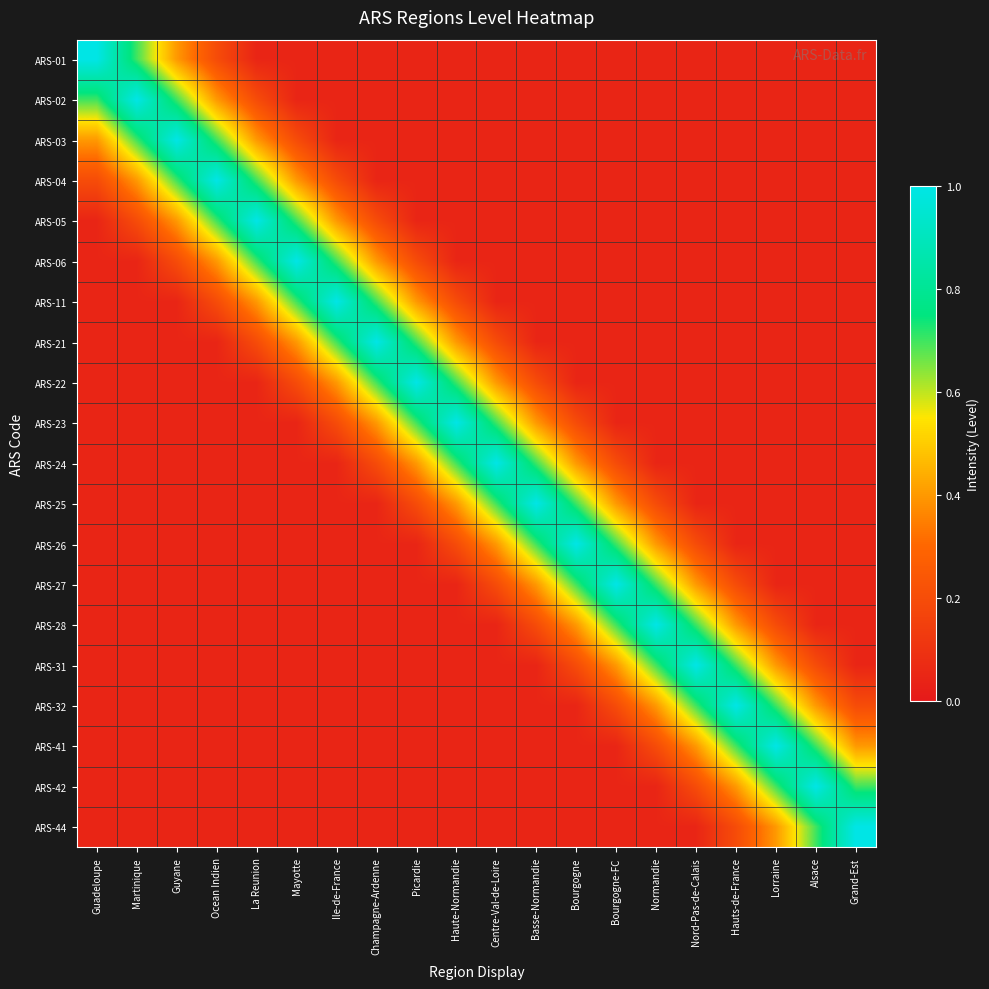

Reading left to right, transcribe all the data shown in this chart.

ARS-01: Guadeloupe=1.0	Martinique=0.7	Guyane=0.4	Ocean Indien=0.2	La Reunion=0.1	Mayotte=0.1	Ile-de-France=0.1	Champagne-Ardenne=0.1	Picardie=0.1	Haute-Normandie=0.1	Centre-Val-de-Loire=0.1	Basse-Normandie=0.1	Bourgogne=0.1	Bourgogne-FC=0.1	Normandie=0.1	Nord-Pas-de-Calais=0.1	Hauts-de-France=0.1	Lorraine=0.1	Alsace=0.1	Grand-Est=0.1
ARS-02: Guadeloupe=0.7	Martinique=1.0	Guyane=0.7	Ocean Indien=0.4	La Reunion=0.2	Mayotte=0.1	Ile-de-France=0.1	Champagne-Ardenne=0.1	Picardie=0.1	Haute-Normandie=0.1	Centre-Val-de-Loire=0.1	Basse-Normandie=0.1	Bourgogne=0.1	Bourgogne-FC=0.1	Normandie=0.1	Nord-Pas-de-Calais=0.1	Hauts-de-France=0.1	Lorraine=0.1	Alsace=0.1	Grand-Est=0.1
ARS-03: Guadeloupe=0.4	Martinique=0.7	Guyane=1.0	Ocean Indien=0.7	La Reunion=0.4	Mayotte=0.2	Ile-de-France=0.1	Champagne-Ardenne=0.1	Picardie=0.1	Haute-Normandie=0.1	Centre-Val-de-Loire=0.1	Basse-Normandie=0.1	Bourgogne=0.1	Bourgogne-FC=0.1	Normandie=0.1	Nord-Pas-de-Calais=0.1	Hauts-de-France=0.1	Lorraine=0.1	Alsace=0.1	Grand-Est=0.1
ARS-04: Guadeloupe=0.2	Martinique=0.4	Guyane=0.7	Ocean Indien=1.0	La Reunion=0.7	Mayotte=0.4	Ile-de-France=0.2	Champagne-Ardenne=0.1	Picardie=0.1	Haute-Normandie=0.1	Centre-Val-de-Loire=0.1	Basse-Normandie=0.1	Bourgogne=0.1	Bourgogne-FC=0.1	Normandie=0.1	Nord-Pas-de-Calais=0.1	Hauts-de-France=0.1	Lorraine=0.1	Alsace=0.1	Grand-Est=0.1
ARS-05: Guadeloupe=0.1	Martinique=0.2	Guyane=0.4	Ocean Indien=0.7	La Reunion=1.0	Mayotte=0.7	Ile-de-France=0.4	Champagne-Ardenne=0.2	Picardie=0.1	Haute-Normandie=0.1	Centre-Val-de-Loire=0.1	Basse-Normandie=0.1	Bourgogne=0.1	Bourgogne-FC=0.1	Normandie=0.1	Nord-Pas-de-Calais=0.1	Hauts-de-France=0.1	Lorraine=0.1	Alsace=0.1	Grand-Est=0.1
ARS-06: Guadeloupe=0.1	Martinique=0.1	Guyane=0.2	Ocean Indien=0.4	La Reunion=0.7	Mayotte=1.0	Ile-de-France=0.7	Champagne-Ardenne=0.4	Picardie=0.2	Haute-Normandie=0.1	Centre-Val-de-Loire=0.1	Basse-Normandie=0.1	Bourgogne=0.1	Bourgogne-FC=0.1	Normandie=0.1	Nord-Pas-de-Calais=0.1	Hauts-de-France=0.1	Lorraine=0.1	Alsace=0.1	Grand-Est=0.1
ARS-11: Guadeloupe=0.1	Martinique=0.1	Guyane=0.1	Ocean Indien=0.2	La Reunion=0.4	Mayotte=0.7	Ile-de-France=1.0	Champagne-Ardenne=0.7	Picardie=0.4	Haute-Normandie=0.2	Centre-Val-de-Loire=0.1	Basse-Normandie=0.1	Bourgogne=0.1	Bourgogne-FC=0.1	Normandie=0.1	Nord-Pas-de-Calais=0.1	Hauts-de-France=0.1	Lorraine=0.1	Alsace=0.1	Grand-Est=0.1
ARS-21: Guadeloupe=0.1	Martinique=0.1	Guyane=0.1	Ocean Indien=0.1	La Reunion=0.2	Mayotte=0.4	Ile-de-France=0.7	Champagne-Ardenne=1.0	Picardie=0.7	Haute-Normandie=0.4	Centre-Val-de-Loire=0.2	Basse-Normandie=0.1	Bourgogne=0.1	Bourgogne-FC=0.1	Normandie=0.1	Nord-Pas-de-Calais=0.1	Hauts-de-France=0.1	Lorraine=0.1	Alsace=0.1	Grand-Est=0.1
ARS-22: Guadeloupe=0.1	Martinique=0.1	Guyane=0.1	Ocean Indien=0.1	La Reunion=0.1	Mayotte=0.2	Ile-de-France=0.4	Champagne-Ardenne=0.7	Picardie=1.0	Haute-Normandie=0.7	Centre-Val-de-Loire=0.4	Basse-Normandie=0.2	Bourgogne=0.1	Bourgogne-FC=0.1	Normandie=0.1	Nord-Pas-de-Calais=0.1	Hauts-de-France=0.1	Lorraine=0.1	Alsace=0.1	Grand-Est=0.1
ARS-23: Guadeloupe=0.1	Martinique=0.1	Guyane=0.1	Ocean Indien=0.1	La Reunion=0.1	Mayotte=0.1	Ile-de-France=0.2	Champagne-Ardenne=0.4	Picardie=0.7	Haute-Normandie=1.0	Centre-Val-de-Loire=0.7	Basse-Normandie=0.4	Bourgogne=0.2	Bourgogne-FC=0.1	Normandie=0.1	Nord-Pas-de-Calais=0.1	Hauts-de-France=0.1	Lorraine=0.1	Alsace=0.1	Grand-Est=0.1
ARS-24: Guadeloupe=0.1	Martinique=0.1	Guyane=0.1	Ocean Indien=0.1	La Reunion=0.1	Mayotte=0.1	Ile-de-France=0.1	Champagne-Ardenne=0.2	Picardie=0.4	Haute-Normandie=0.7	Centre-Val-de-Loire=1.0	Basse-Normandie=0.7	Bourgogne=0.4	Bourgogne-FC=0.2	Normandie=0.1	Nord-Pas-de-Calais=0.1	Hauts-de-France=0.1	Lorraine=0.1	Alsace=0.1	Grand-Est=0.1
ARS-25: Guadeloupe=0.1	Martinique=0.1	Guyane=0.1	Ocean Indien=0.1	La Reunion=0.1	Mayotte=0.1	Ile-de-France=0.1	Champagne-Ardenne=0.1	Picardie=0.2	Haute-Normandie=0.4	Centre-Val-de-Loire=0.7	Basse-Normandie=1.0	Bourgogne=0.7	Bourgogne-FC=0.4	Normandie=0.2	Nord-Pas-de-Calais=0.1	Hauts-de-France=0.1	Lorraine=0.1	Alsace=0.1	Grand-Est=0.1
ARS-26: Guadeloupe=0.1	Martinique=0.1	Guyane=0.1	Ocean Indien=0.1	La Reunion=0.1	Mayotte=0.1	Ile-de-France=0.1	Champagne-Ardenne=0.1	Picardie=0.1	Haute-Normandie=0.2	Centre-Val-de-Loire=0.4	Basse-Normandie=0.7	Bourgogne=1.0	Bourgogne-FC=0.7	Normandie=0.4	Nord-Pas-de-Calais=0.2	Hauts-de-France=0.1	Lorraine=0.1	Alsace=0.1	Grand-Est=0.1
ARS-27: Guadeloupe=0.1	Martinique=0.1	Guyane=0.1	Ocean Indien=0.1	La Reunion=0.1	Mayotte=0.1	Ile-de-France=0.1	Champagne-Ardenne=0.1	Picardie=0.1	Haute-Normandie=0.1	Centre-Val-de-Loire=0.2	Basse-Normandie=0.4	Bourgogne=0.7	Bourgogne-FC=1.0	Normandie=0.7	Nord-Pas-de-Calais=0.4	Hauts-de-France=0.2	Lorraine=0.1	Alsace=0.1	Grand-Est=0.1
ARS-28: Guadeloupe=0.1	Martinique=0.1	Guyane=0.1	Ocean Indien=0.1	La Reunion=0.1	Mayotte=0.1	Ile-de-France=0.1	Champagne-Ardenne=0.1	Picardie=0.1	Haute-Normandie=0.1	Centre-Val-de-Loire=0.1	Basse-Normandie=0.2	Bourgogne=0.4	Bourgogne-FC=0.7	Normandie=1.0	Nord-Pas-de-Calais=0.7	Hauts-de-France=0.4	Lorraine=0.2	Alsace=0.1	Grand-Est=0.1
ARS-31: Guadeloupe=0.1	Martinique=0.1	Guyane=0.1	Ocean Indien=0.1	La Reunion=0.1	Mayotte=0.1	Ile-de-France=0.1	Champagne-Ardenne=0.1	Picardie=0.1	Haute-Normandie=0.1	Centre-Val-de-Loire=0.1	Basse-Normandie=0.1	Bourgogne=0.2	Bourgogne-FC=0.4	Normandie=0.7	Nord-Pas-de-Calais=1.0	Hauts-de-France=0.7	Lorraine=0.4	Alsace=0.2	Grand-Est=0.1
ARS-32: Guadeloupe=0.1	Martinique=0.1	Guyane=0.1	Ocean Indien=0.1	La Reunion=0.1	Mayotte=0.1	Ile-de-France=0.1	Champagne-Ardenne=0.1	Picardie=0.1	Haute-Normandie=0.1	Centre-Val-de-Loire=0.1	Basse-Normandie=0.1	Bourgogne=0.1	Bourgogne-FC=0.2	Normandie=0.4	Nord-Pas-de-Calais=0.7	Hauts-de-France=1.0	Lorraine=0.7	Alsace=0.4	Grand-Est=0.2
ARS-41: Guadeloupe=0.1	Martinique=0.1	Guyane=0.1	Ocean Indien=0.1	La Reunion=0.1	Mayotte=0.1	Ile-de-France=0.1	Champagne-Ardenne=0.1	Picardie=0.1	Haute-Normandie=0.1	Centre-Val-de-Loire=0.1	Basse-Normandie=0.1	Bourgogne=0.1	Bourgogne-FC=0.1	Normandie=0.2	Nord-Pas-de-Calais=0.4	Hauts-de-France=0.7	Lorraine=1.0	Alsace=0.7	Grand-Est=0.4
ARS-42: Guadeloupe=0.1	Martinique=0.1	Guyane=0.1	Ocean Indien=0.1	La Reunion=0.1	Mayotte=0.1	Ile-de-France=0.1	Champagne-Ardenne=0.1	Picardie=0.1	Haute-Normandie=0.1	Centre-Val-de-Loire=0.1	Basse-Normandie=0.1	Bourgogne=0.1	Bourgogne-FC=0.1	Normandie=0.1	Nord-Pas-de-Calais=0.2	Hauts-de-France=0.4	Lorraine=0.7	Alsace=1.0	Grand-Est=0.7
ARS-44: Guadeloupe=0.1	Martinique=0.1	Guyane=0.1	Ocean Indien=0.1	La Reunion=0.1	Mayotte=0.1	Ile-de-France=0.1	Champagne-Ardenne=0.1	Picardie=0.1	Haute-Normandie=0.1	Centre-Val-de-Loire=0.1	Basse-Normandie=0.1	Bourgogne=0.1	Bourgogne-FC=0.1	Normandie=0.1	Nord-Pas-de-Calais=0.1	Hauts-de-France=0.2	Lorraine=0.4	Alsace=0.7	Grand-Est=1.0